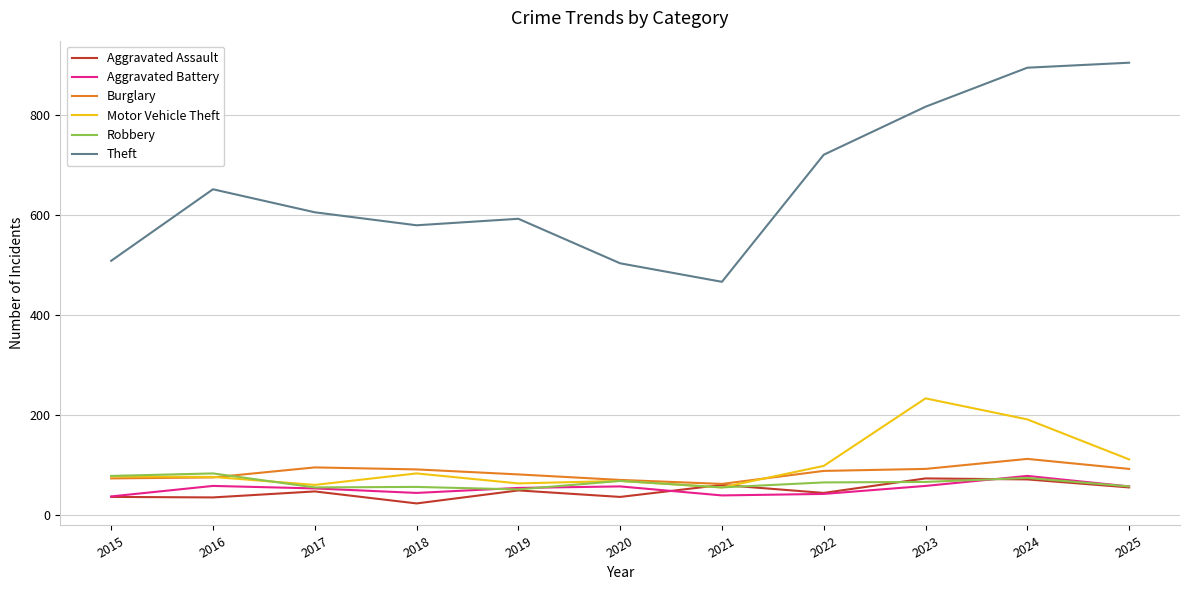

True or false: Theft has a value of 605 at 2017.

True